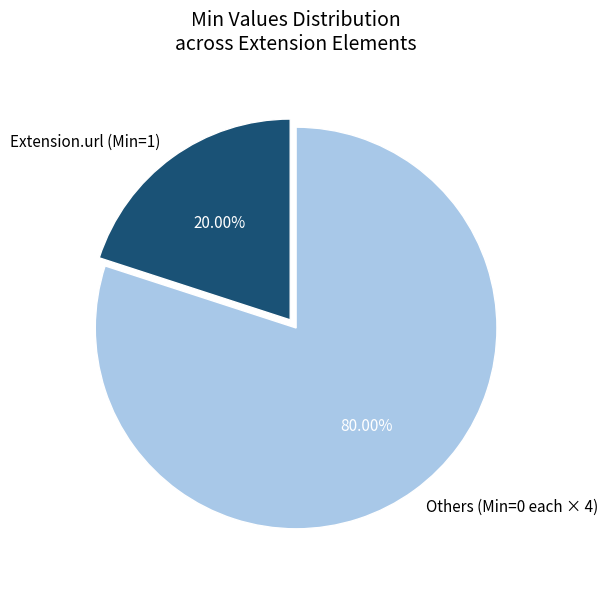

Do Extension.url (Min=1) and Others (Min=0 each × 4) together represent more than half of the pie?

Yes